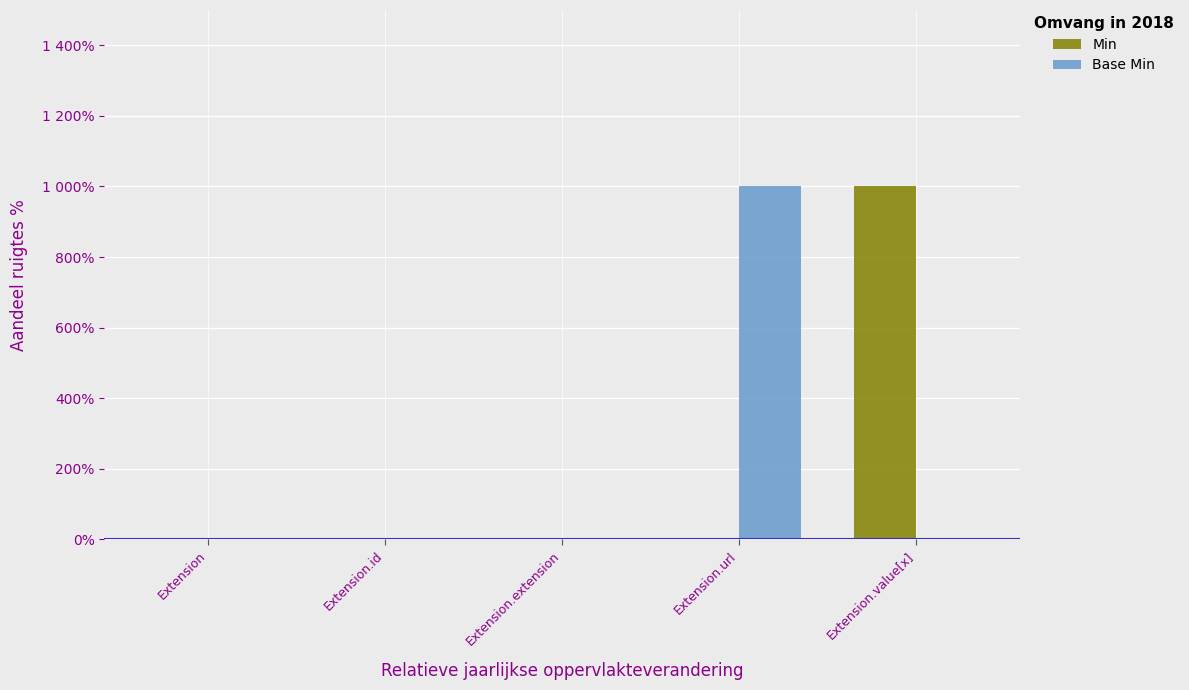

Are the bars horizontal?

No